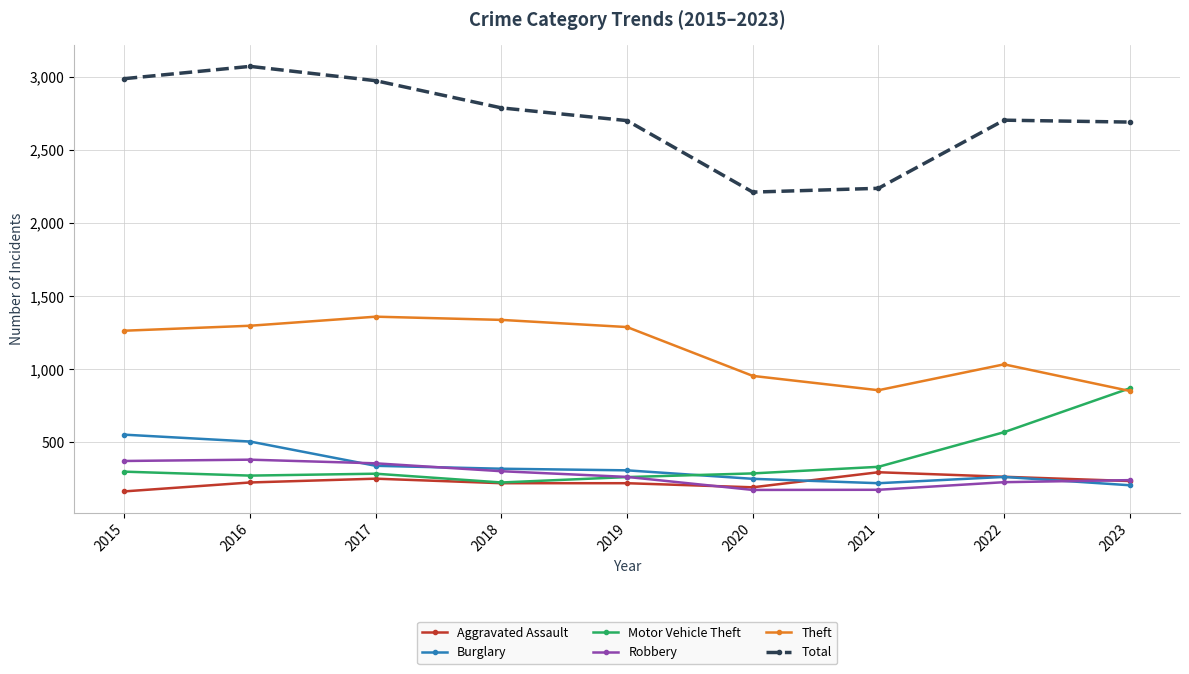

What is the total value across all series at 2015?

5637